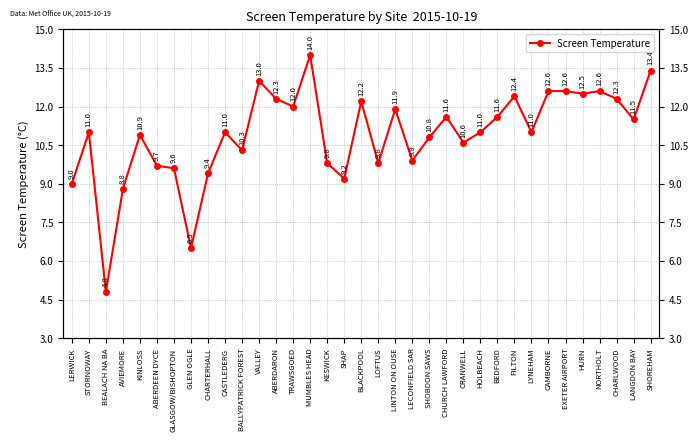

True or false: the data has more than 2 interior local peaks.

True